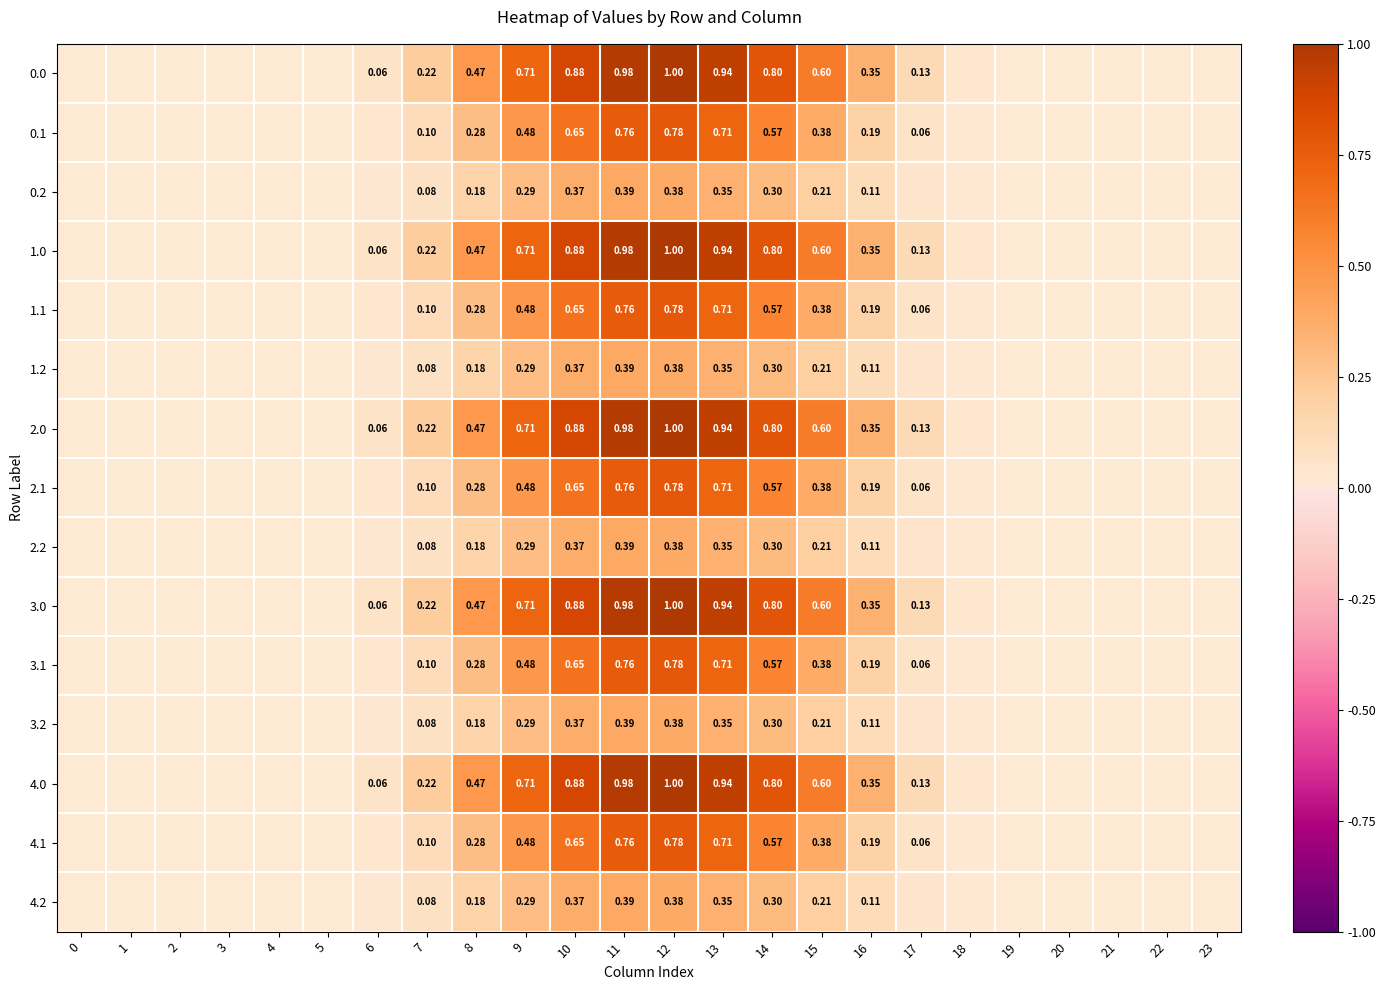

At which category does the chart reach its peak across all series?

12